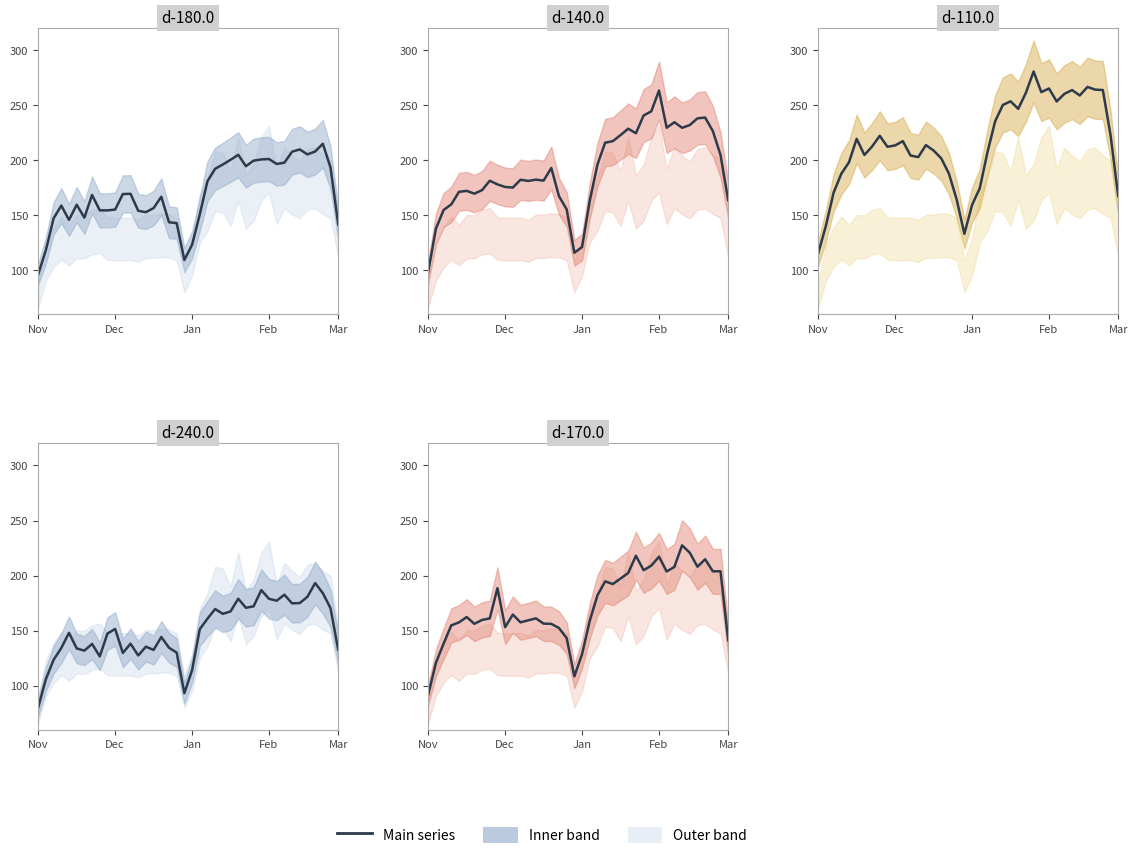

How many interior local peaks (higher than both neighbors) does the data have?

9